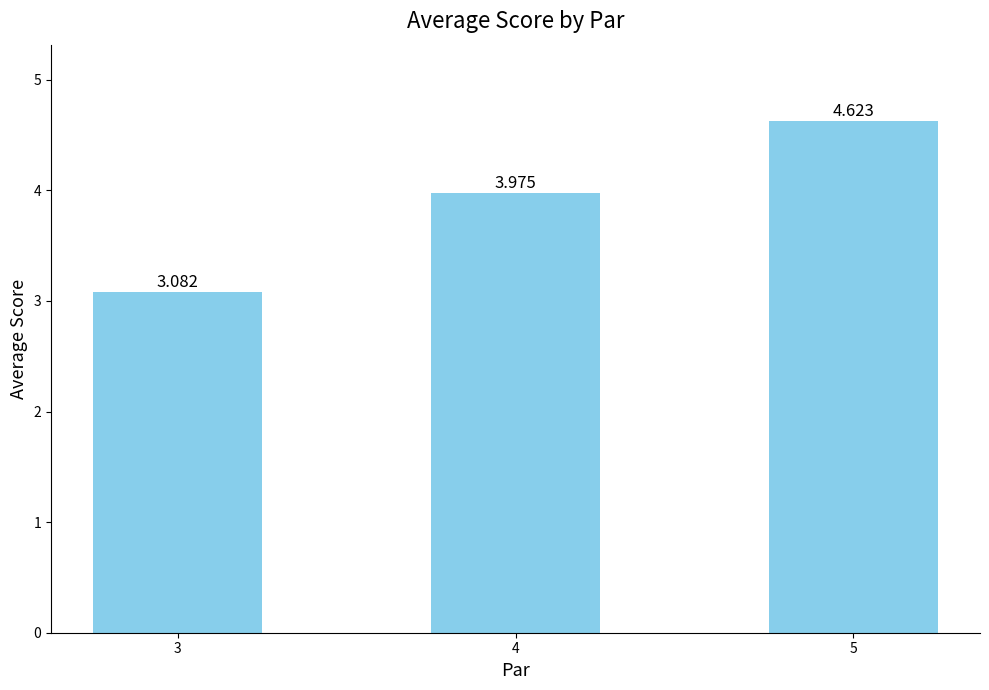

Reading right to left, what are all the values shown in this chart?

5=4.6	4=4.0	3=3.1